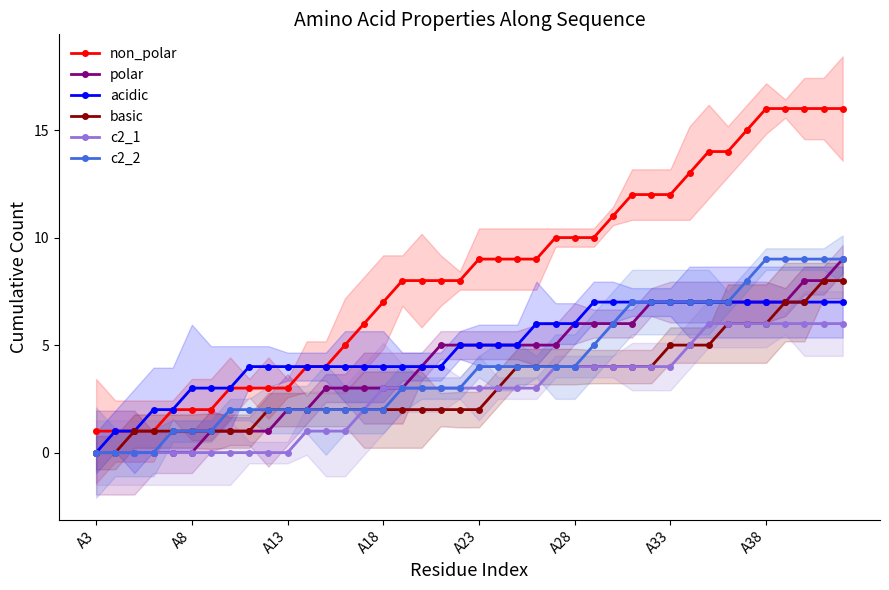

True or false: non_polar and c2_2 cross at least once.

False